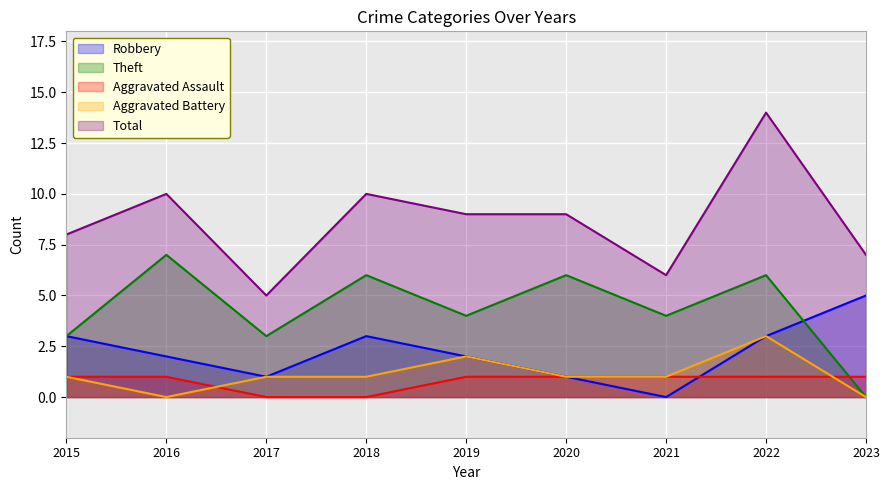

List the labels in order of Total value, smallest first.

2017, 2021, 2023, 2015, 2019, 2020, 2016, 2018, 2022